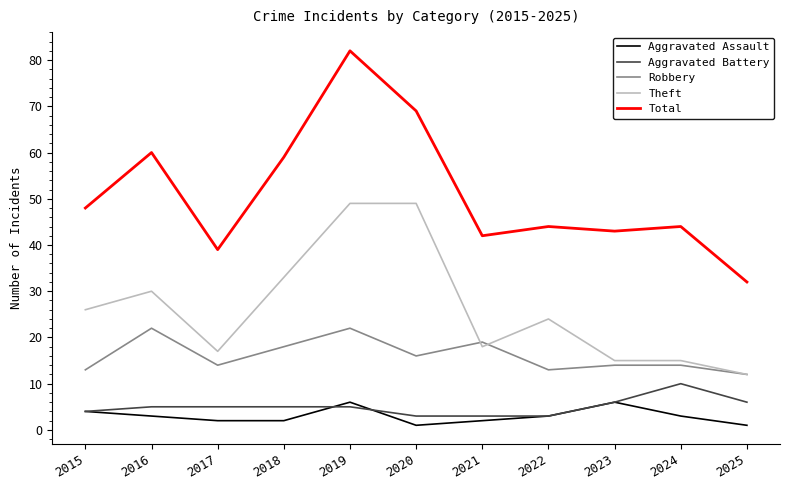

Reading right to left, transcribe all the data shown in this chart.

Aggravated Assault: 2025=1	2024=3	2023=6	2022=3	2021=2	2020=1	2019=6	2018=2	2017=2	2016=3	2015=4
Aggravated Battery: 2025=6	2024=10	2023=6	2022=3	2021=3	2020=3	2019=5	2018=5	2017=5	2016=5	2015=4
Robbery: 2025=12	2024=14	2023=14	2022=13	2021=19	2020=16	2019=22	2018=18	2017=14	2016=22	2015=13
Theft: 2025=12	2024=15	2023=15	2022=24	2021=18	2020=49	2019=49	2018=33	2017=17	2016=30	2015=26
Total: 2025=32	2024=44	2023=43	2022=44	2021=42	2020=69	2019=82	2018=59	2017=39	2016=60	2015=48